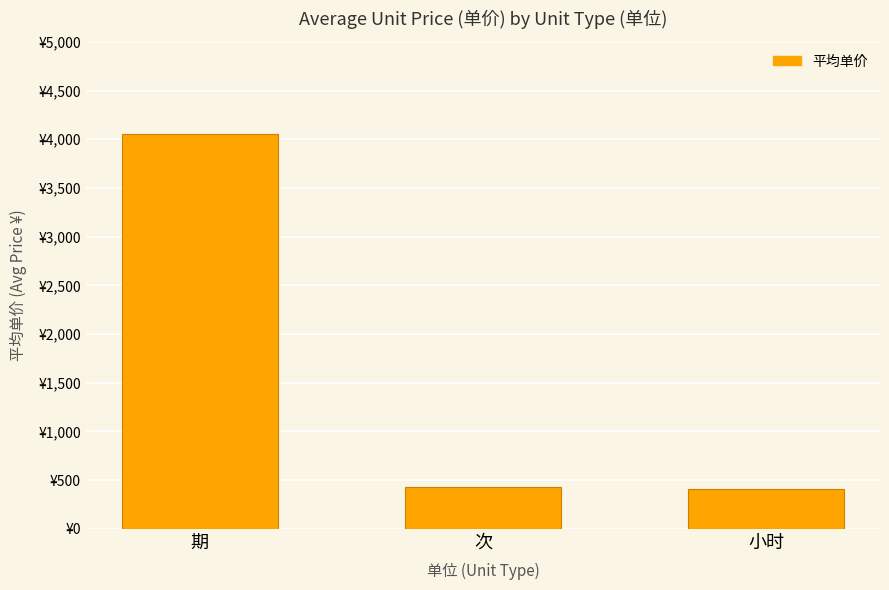

Rank the categories by value from highest to lowest.

期, 次, 小时